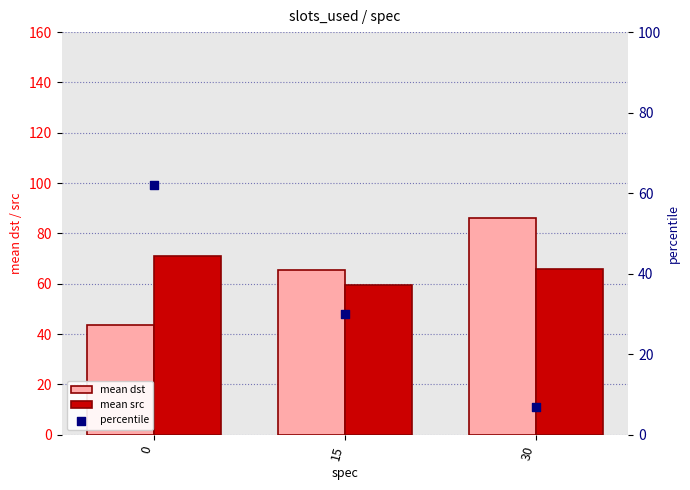

Which series reaches the maximum Y coordinate?

mean dst